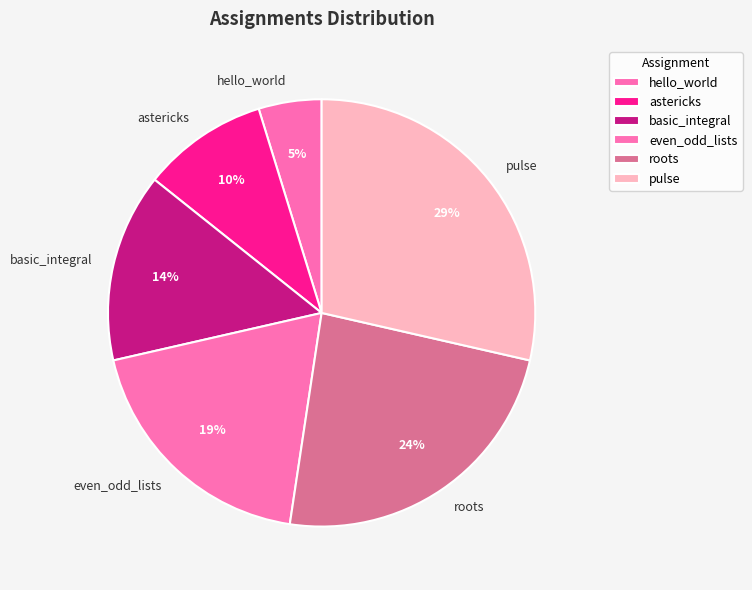

Between even_odd_lists and basic_integral, which is larger?

even_odd_lists